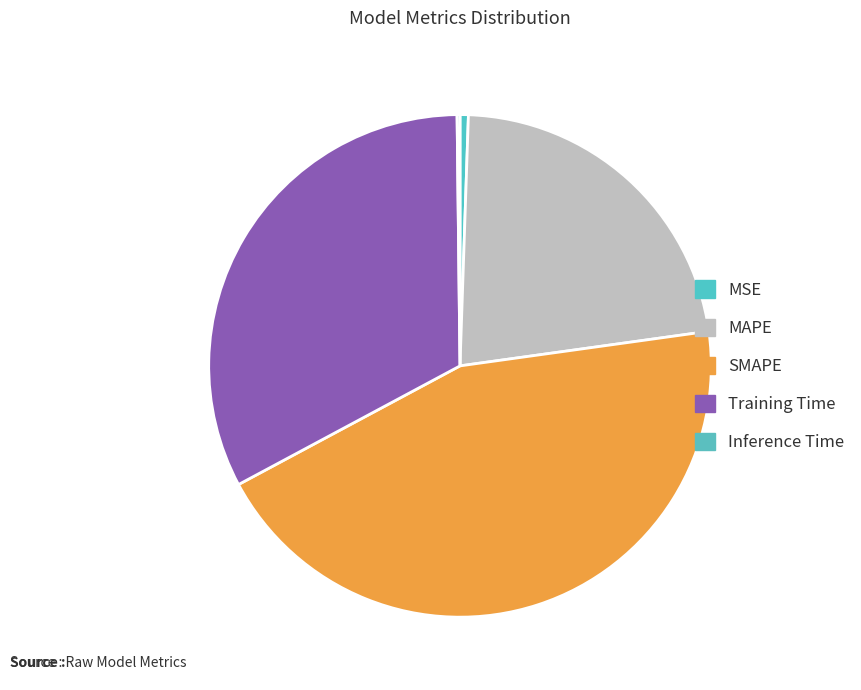

To the nearest percent, what is the average slice percentage?

20%